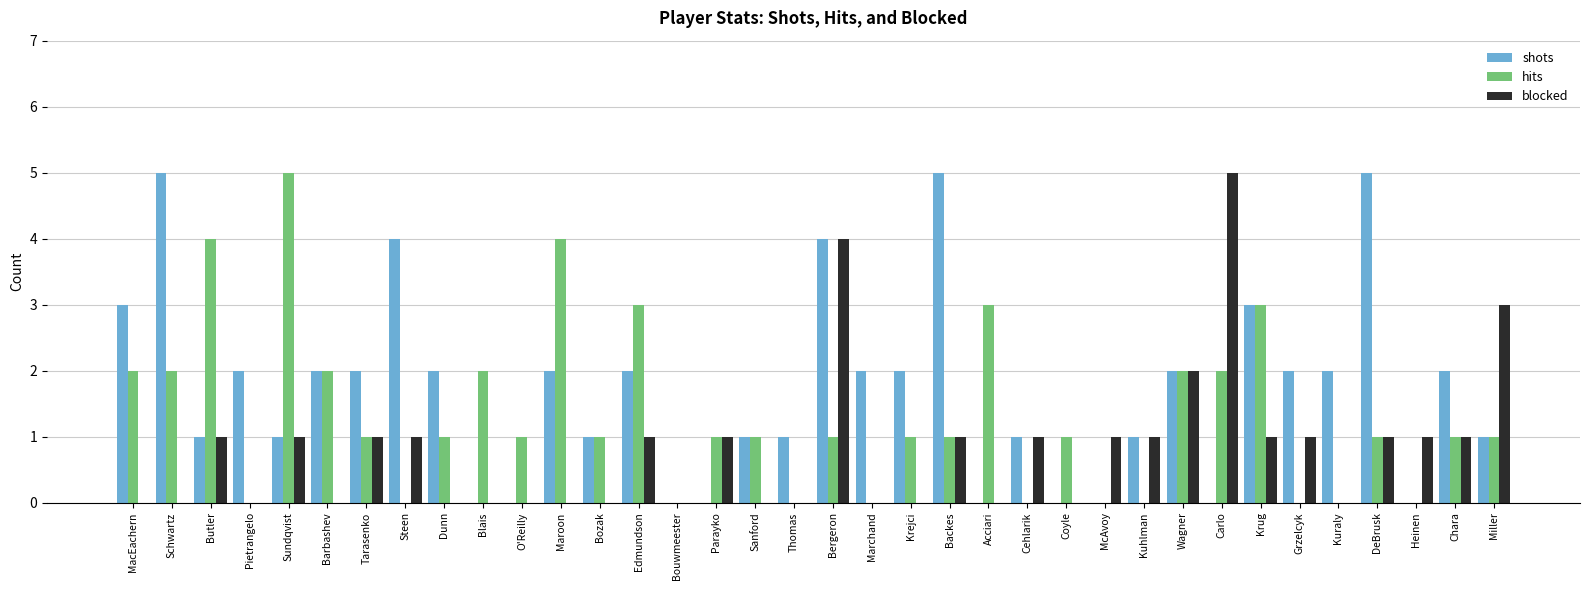

Which category has the highest value in the hits series?

Sundqvist